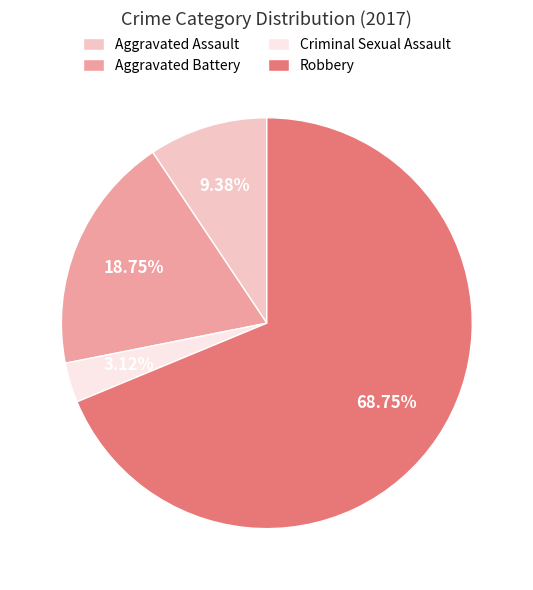

Count the number of slices in the pie.

4